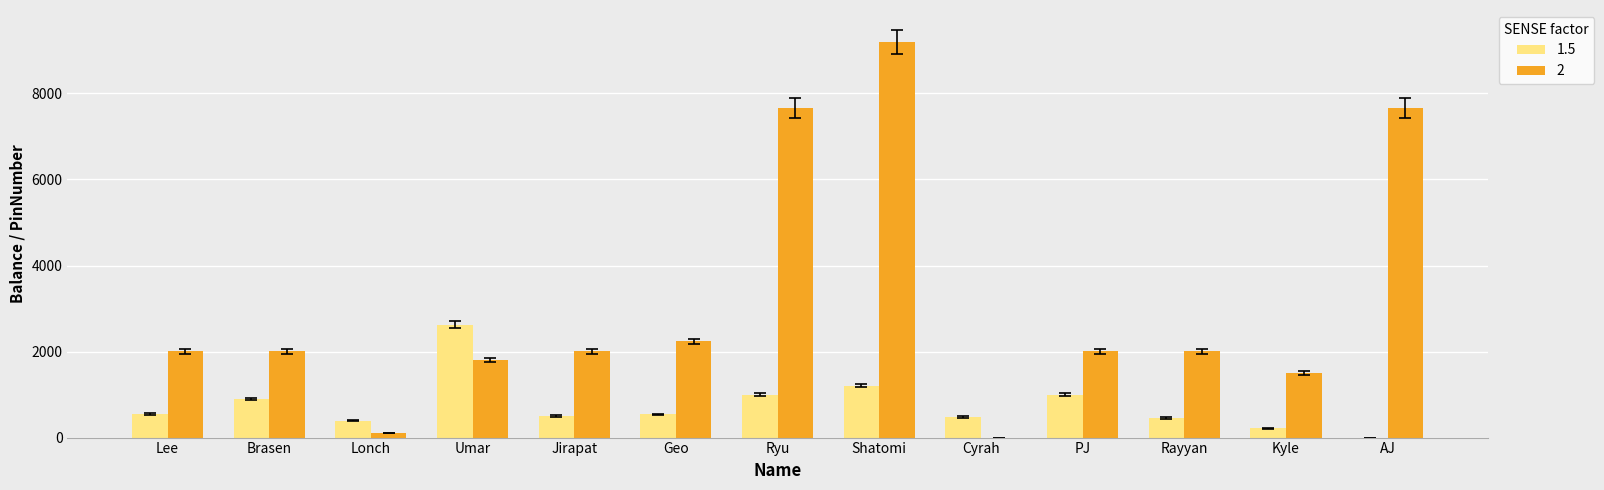

Is it true that 2 equals 2005 at Lee?

True